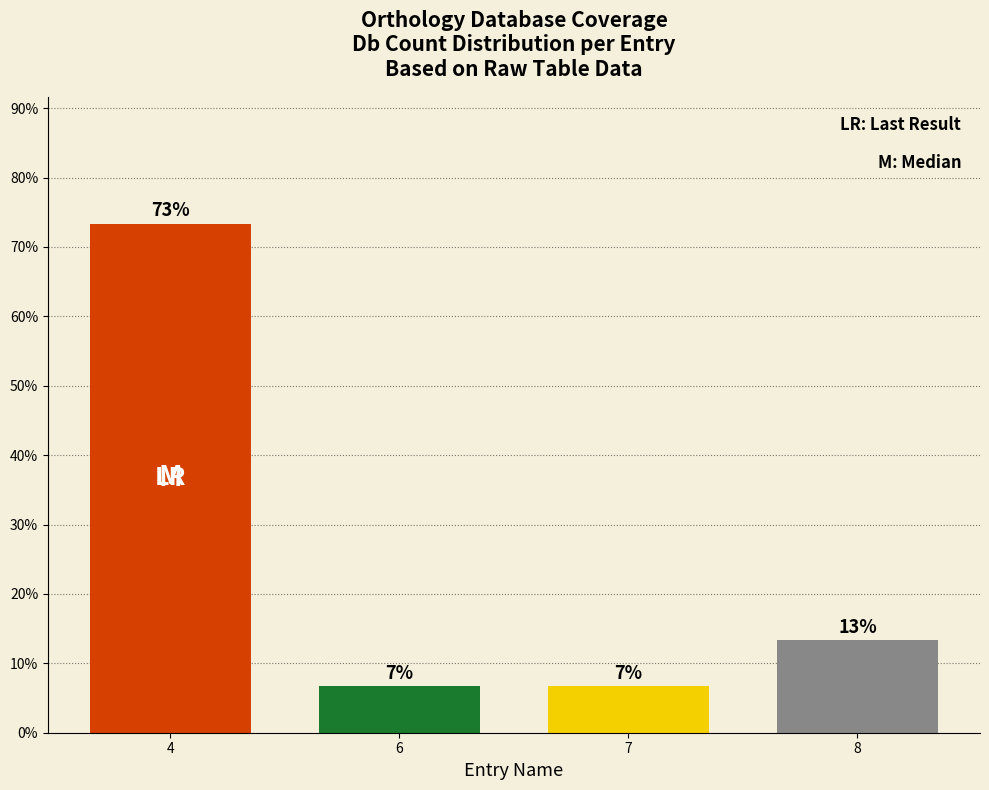

What is the maximum value shown in the chart?

73.3